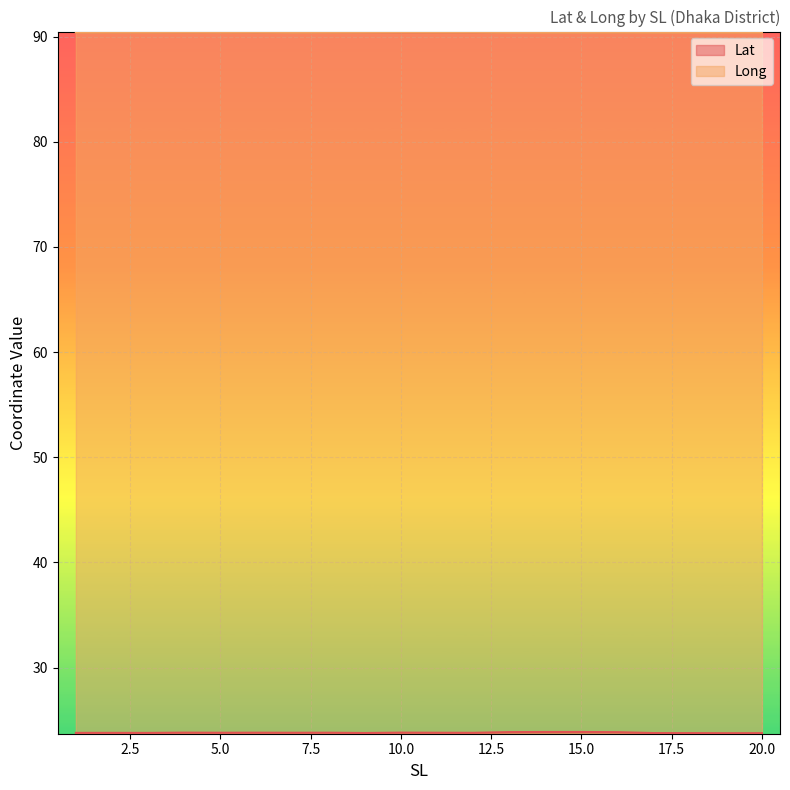

Reading left to right, what are all the values shown in this chart?

Lat: 1=23.8	2=23.8	3=23.8	4=23.8	5=23.8	6=23.8	7=23.8	8=23.8	9=23.8	10=23.8	11=23.8	12=23.8	13=23.9	14=23.9	15=23.9	16=23.9	17=23.8	18=23.8	19=23.8	20=23.8
Long: 1=90.4	2=90.4	3=90.4	4=90.4	5=90.4	6=90.4	7=90.4	8=90.4	9=90.4	10=90.4	11=90.4	12=90.4	13=90.4	14=90.4	15=90.4	16=90.4	17=90.4	18=90.4	19=90.4	20=90.4